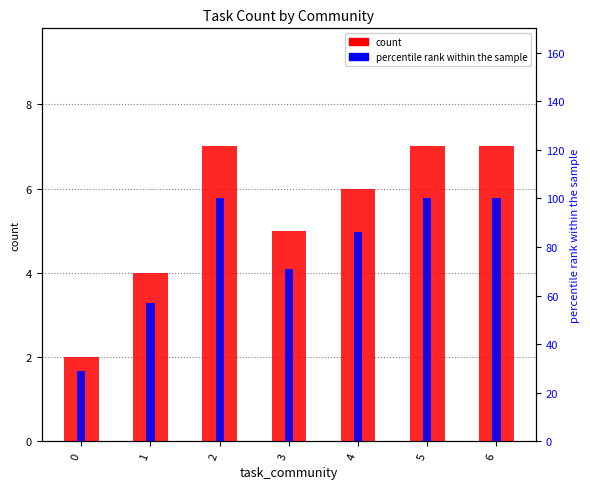

Reading left to right, extract all data points from this chart.

count: 0=2	1=4	2=7	3=5	4=6	5=7	6=7
percentile rank within the sample: 0=29	1=57	2=100	3=71	4=86	5=100	6=100